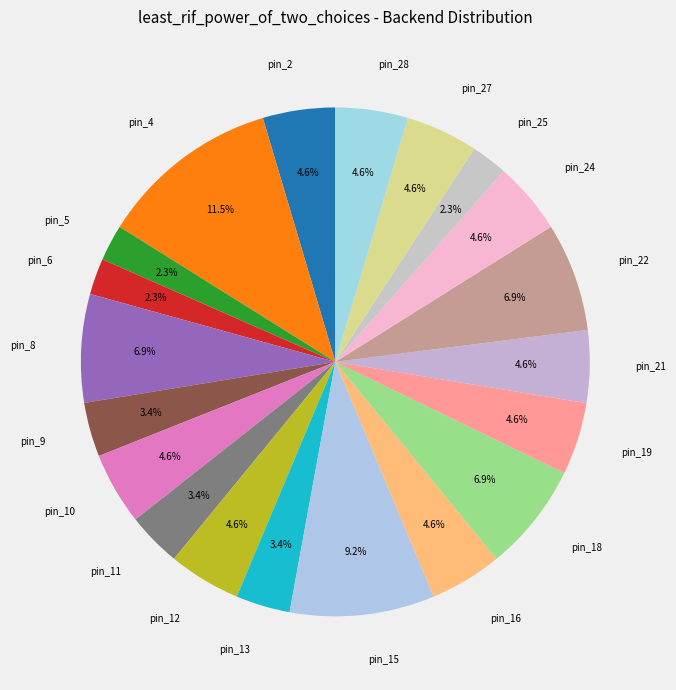

To the nearest percent, what portion does pin_12 represent?

5%